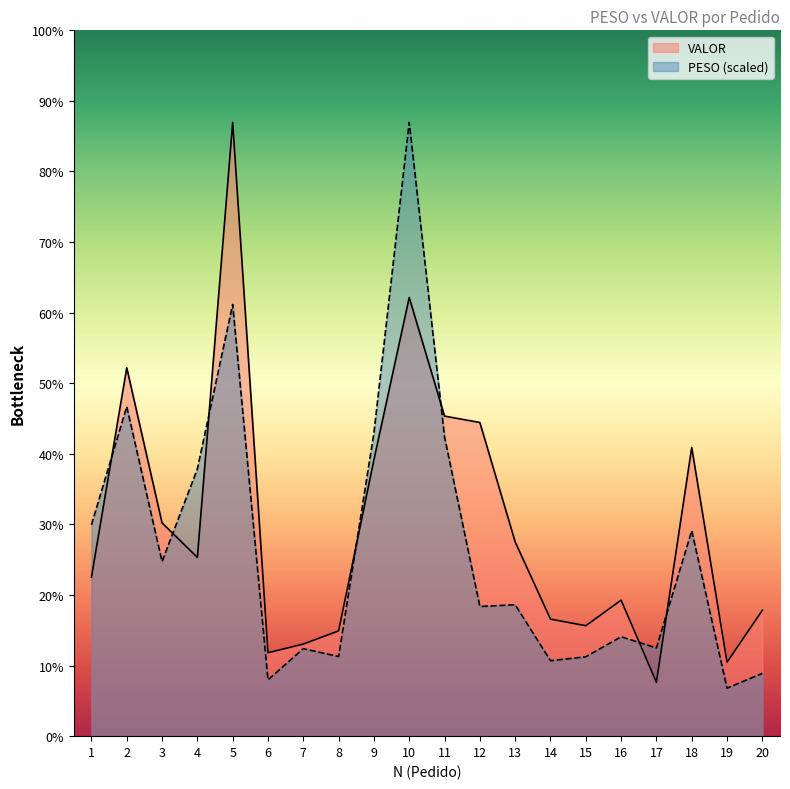

True or false: PESO (scaled) has a value of 1123.6 at 15.

False